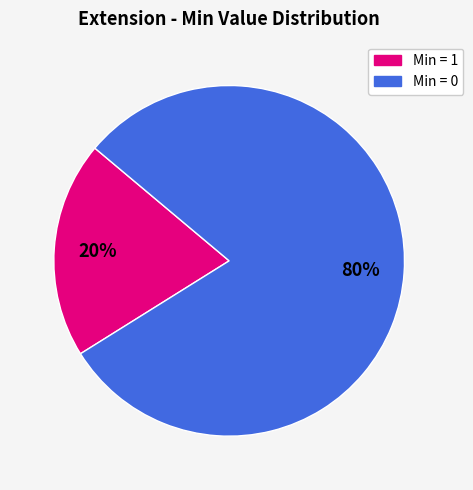

Is there any slice that represents more than half of the pie?

Yes